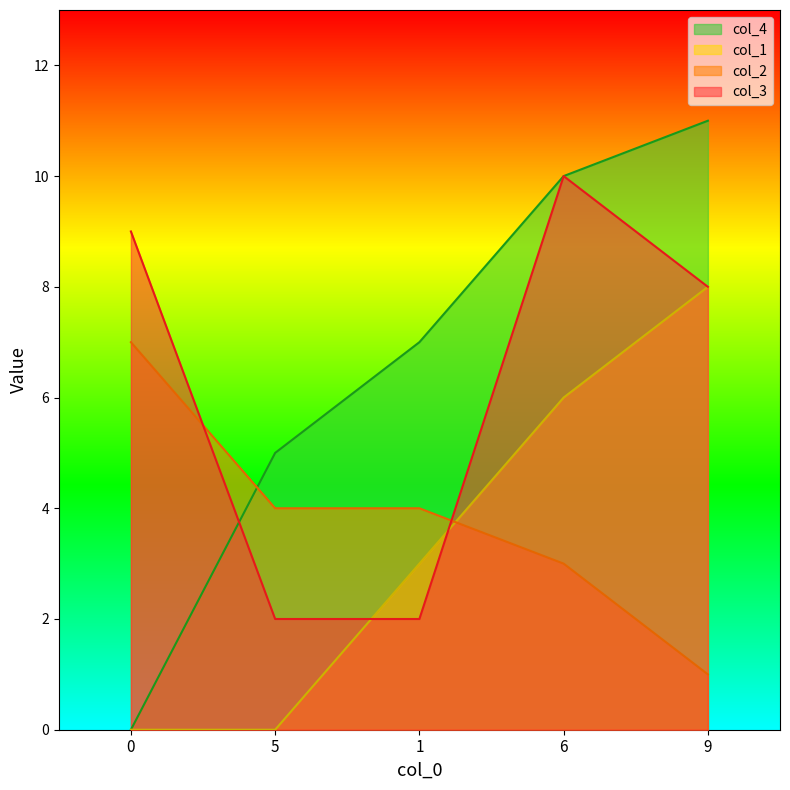

Rank the categories by col_1 value from lowest to highest.

0, 5, 1, 6, 9